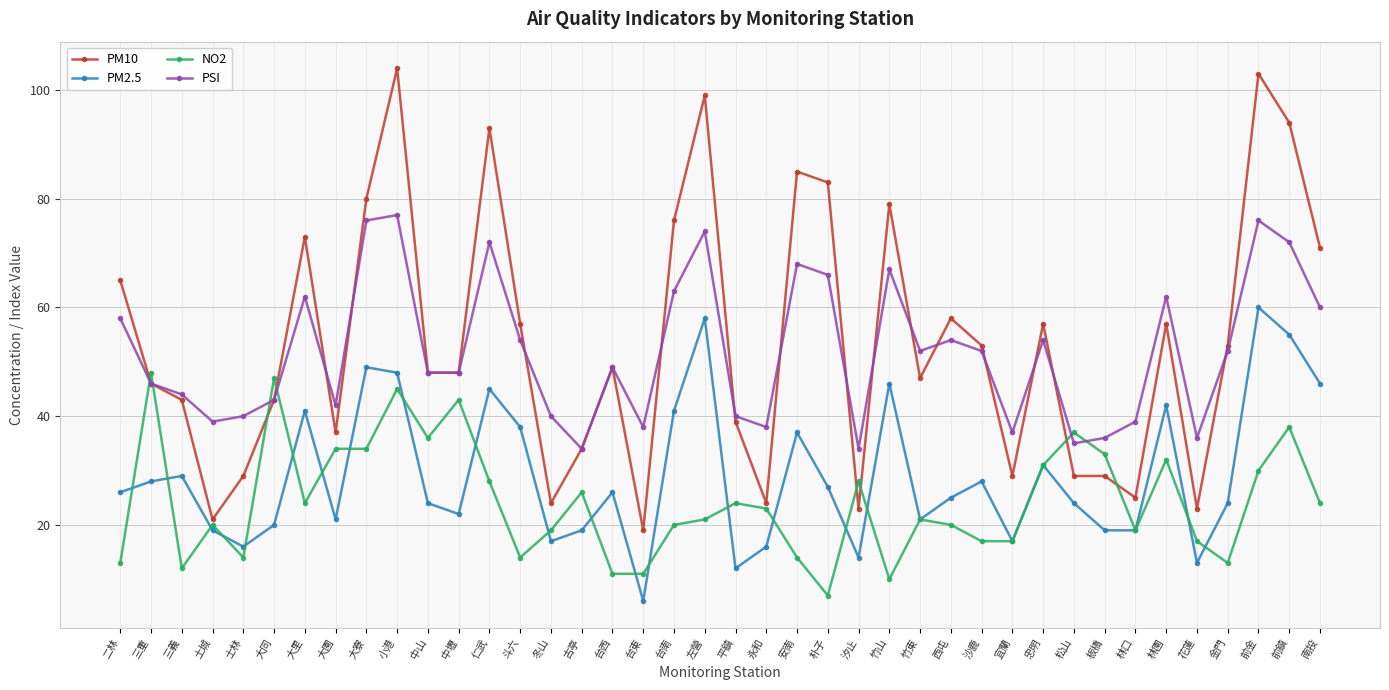

Reading left to right, extract all data points from this chart.

PM10: 65	46	43	21	29	43	73	37	80	104	48	48	93	57	24	34	49	19	76	99	39	24	85	83	23	79	47	58	53	29	57	29	29	25	57	23	53	103	94	71
PM2.5: 26	28	29	19	16	20	41	21	49	48	24	22	45	38	17	19	26	6	41	58	12	16	37	27	14	46	21	25	28	17	31	24	19	19	42	13	24	60	55	46
NO2: 13	48	12	20	14	47	24	34	34	45	36	43	28	14	19	26	11	11	20	21	24	23	14	7	28	10	21	20	17	17	31	37	33	19	32	17	13	30	38	24
PSI: 58	46	44	39	40	43	62	42	76	77	48	48	72	54	40	34	49	38	63	74	40	38	68	66	34	67	52	54	52	37	54	35	36	39	62	36	52	76	72	60